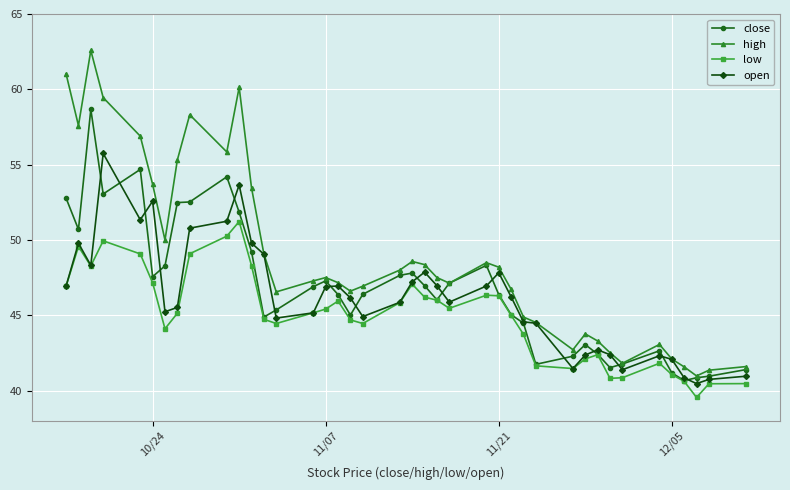

What is the value of the low point at the 25th from the left?

46.3